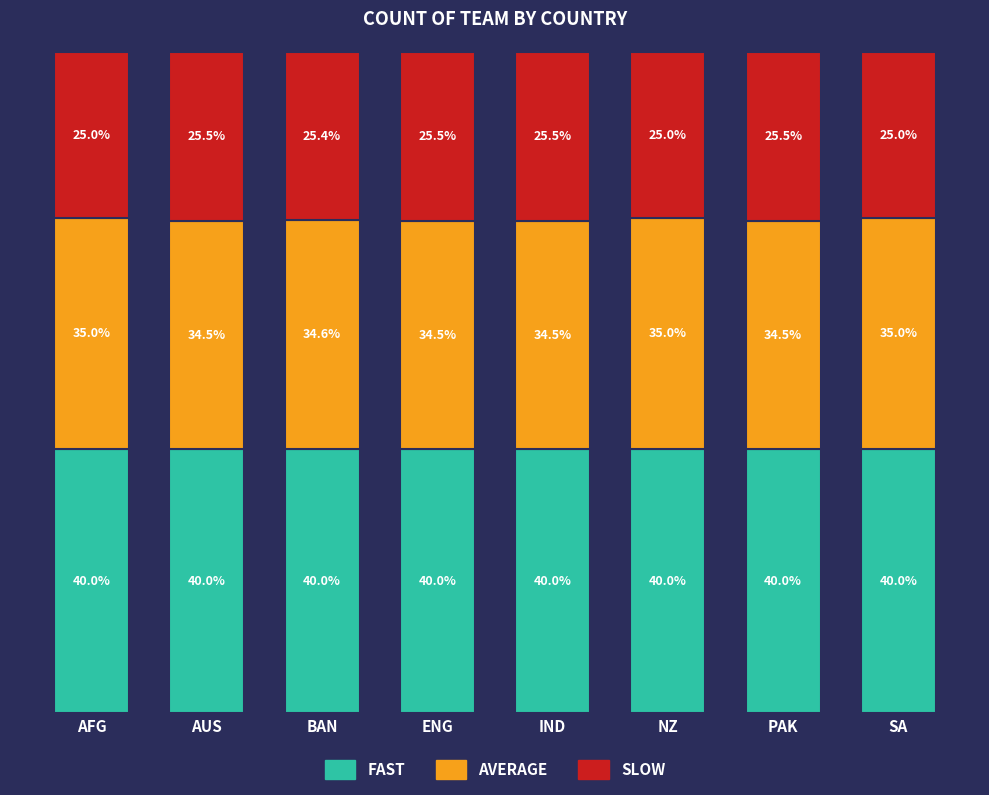

What is the label of the 5th bar from the left?

IND